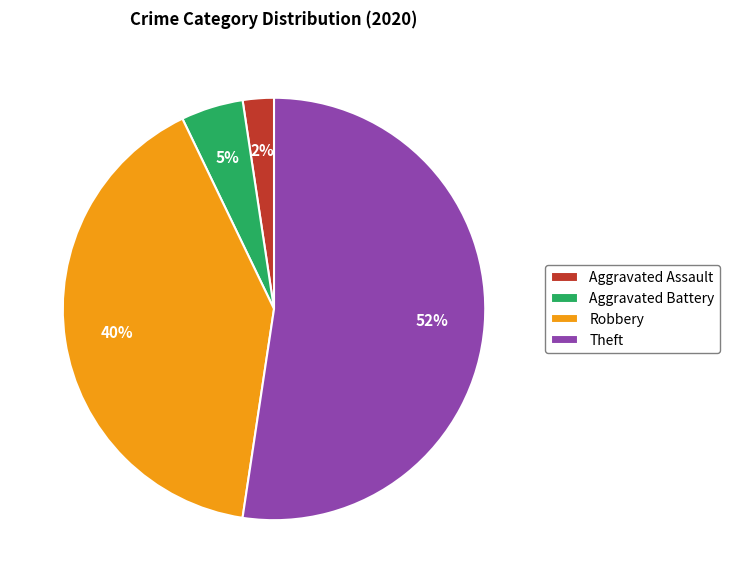

To the nearest percent, what is the combined percentage of Aggravated Assault and Aggravated Battery?

7%